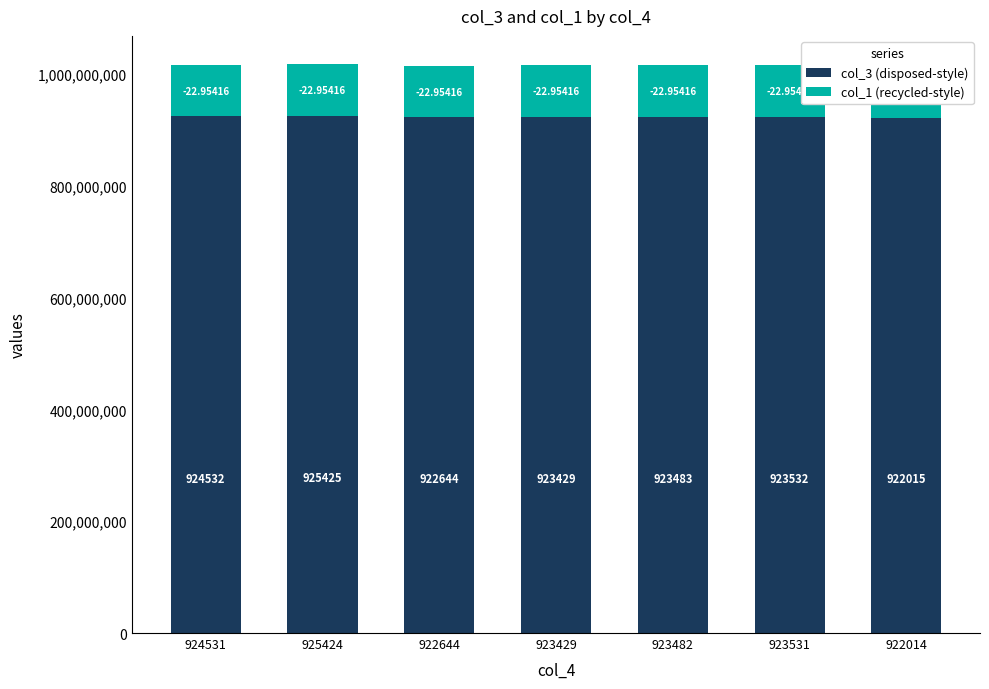

What is the minimum value shown in the chart?

92357992.0